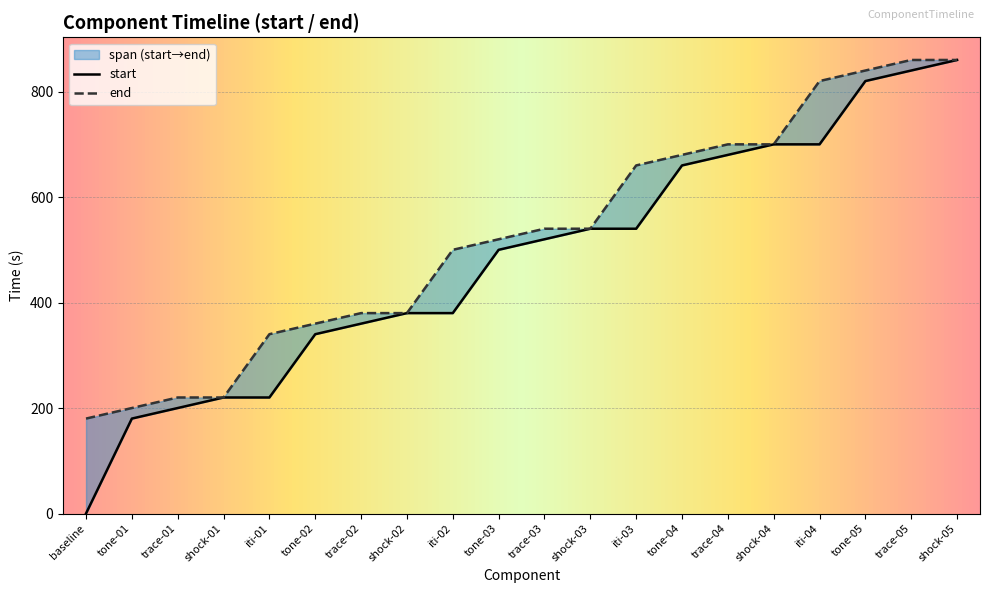

Is it true that start equals 314 at shock-01?

False